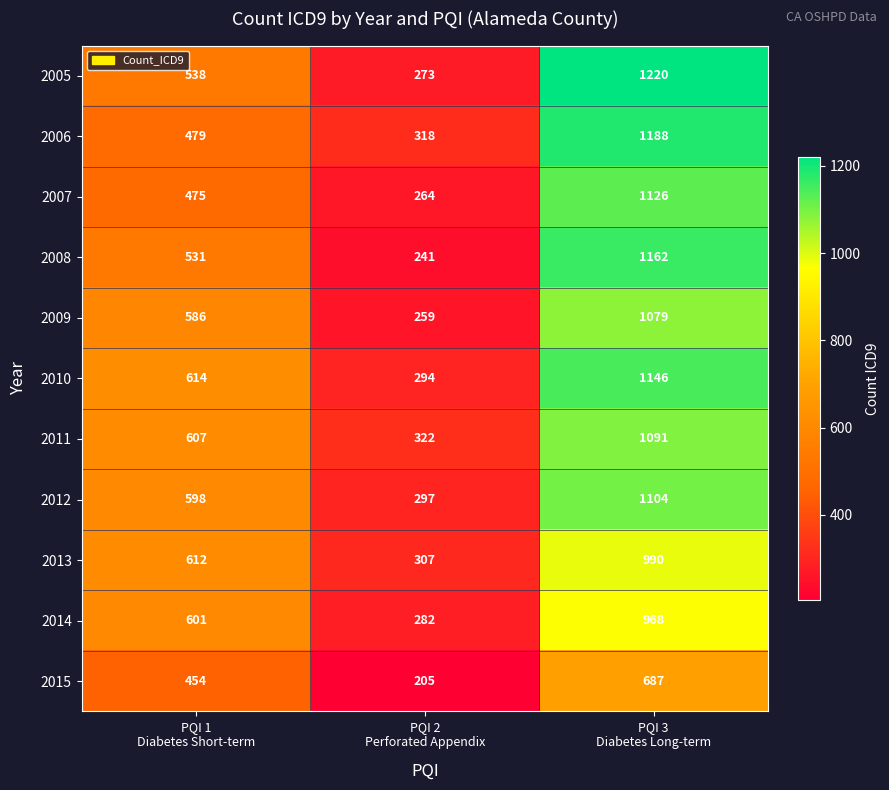

What is the difference between the maximum and minimum values in the 2013 series?

683